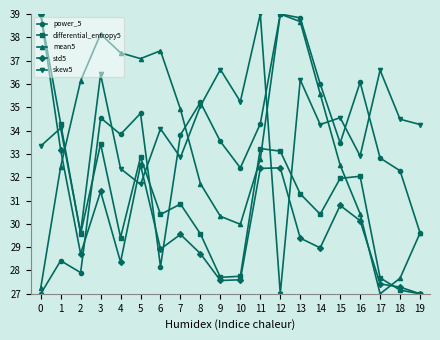

What are all the series names shown in the legend?

power_5, differential_entropy5, mean5, std5, skew5